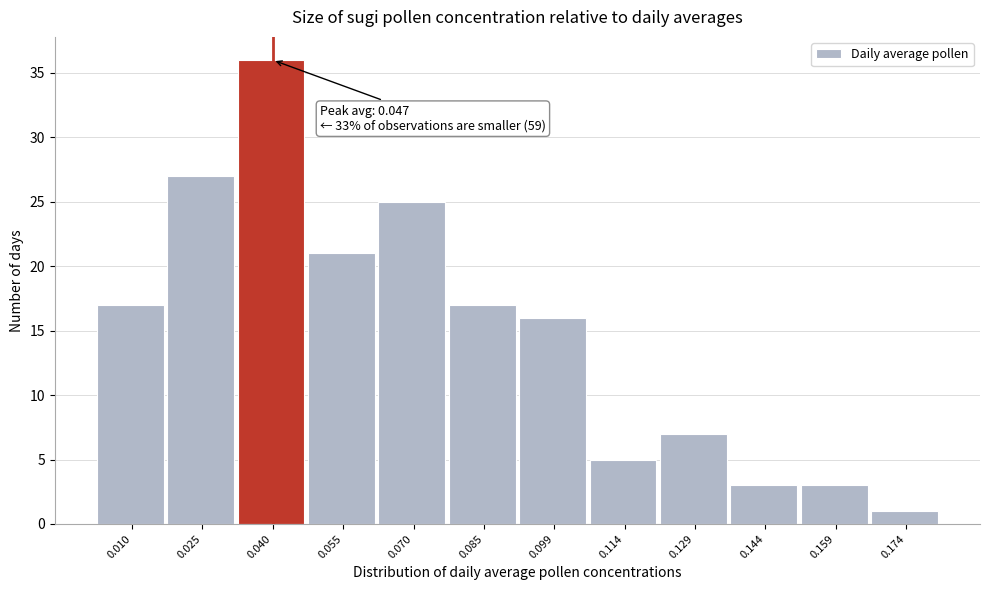

Reading left to right, transcribe all the data shown in this chart.

0.010=17	0.025=27	0.040=36	0.055=21	0.070=25	0.085=17	0.099=16	0.114=5	0.129=7	0.144=3	0.159=3	0.174=1